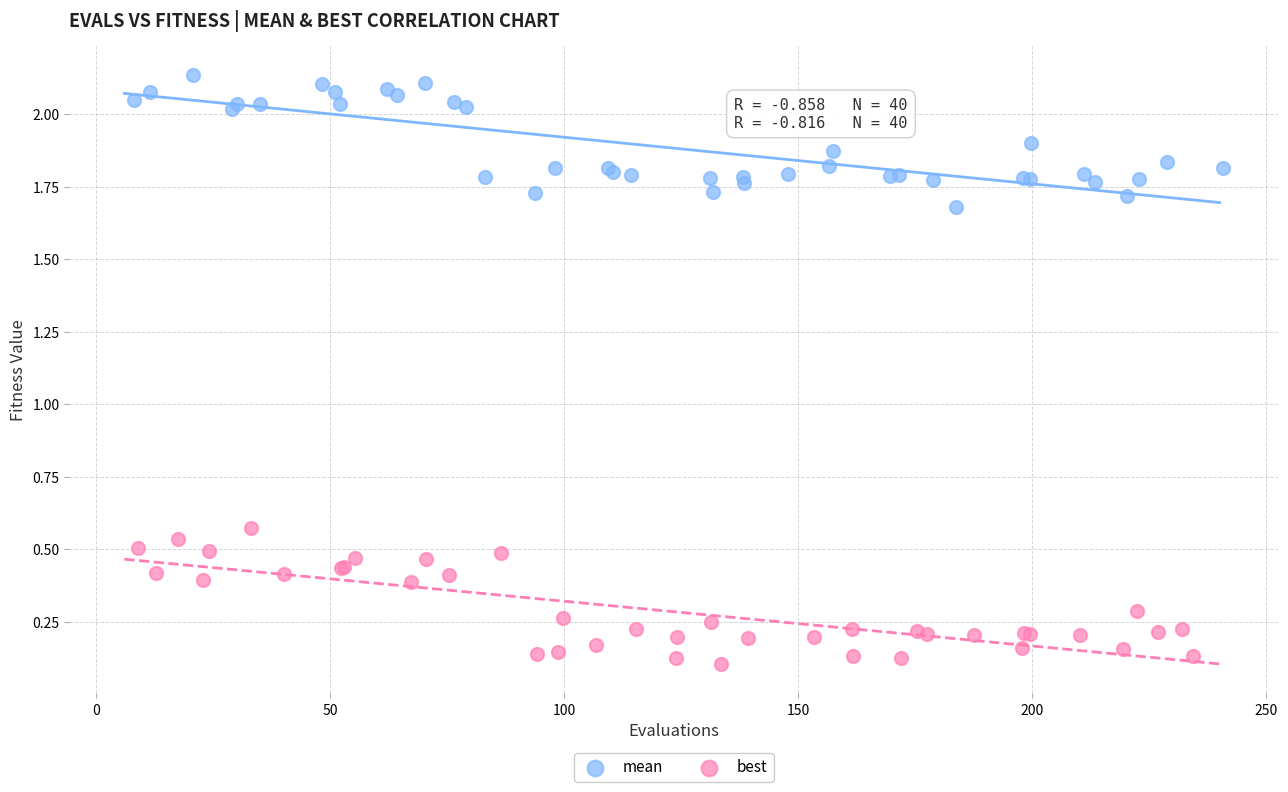

Which series contains the lowest Y value?

best